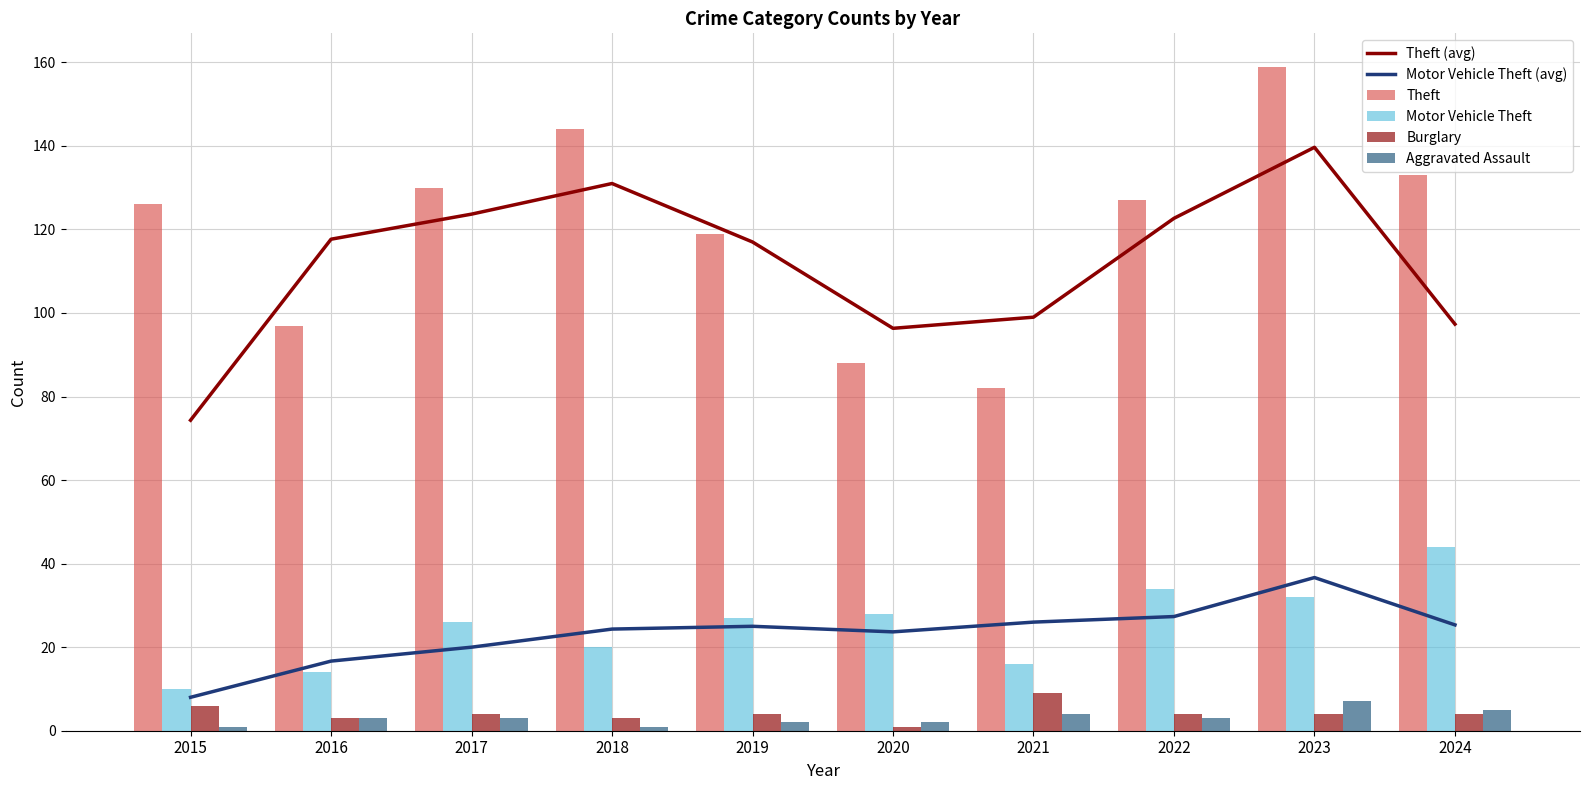

What is the maximum value for Theft (avg)?

139.7